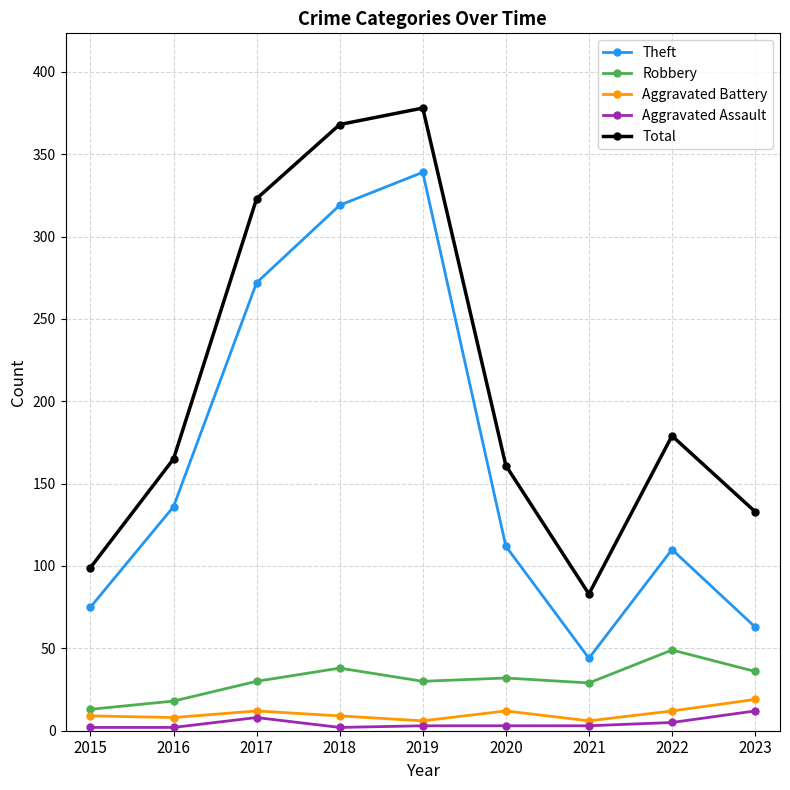

Does the chart have visible grid lines?

Yes